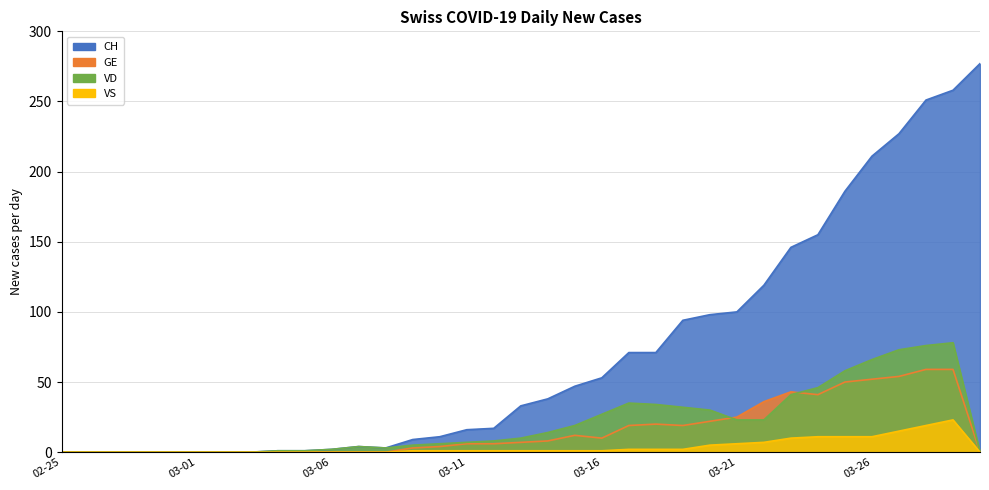

Which label corresponds to the largest value in the chart?

2020-03-30